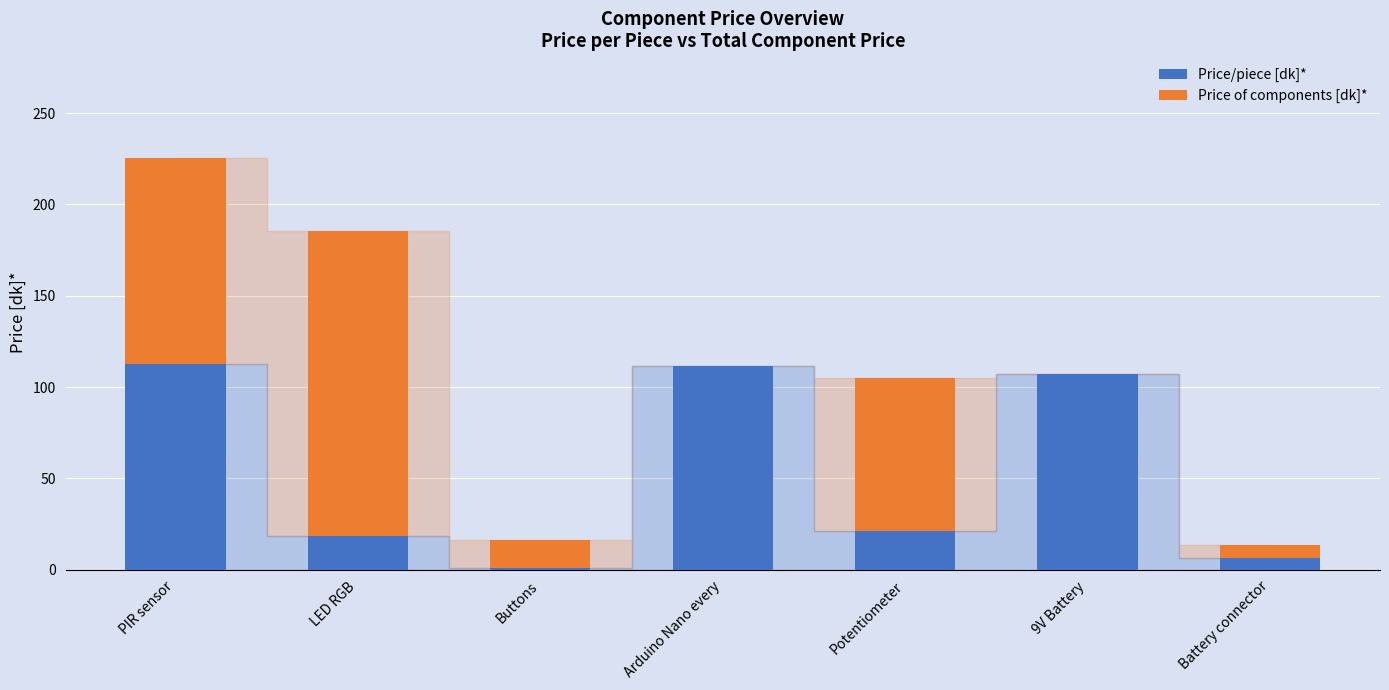

At which category is the sum across all series the highest?

PIR sensor